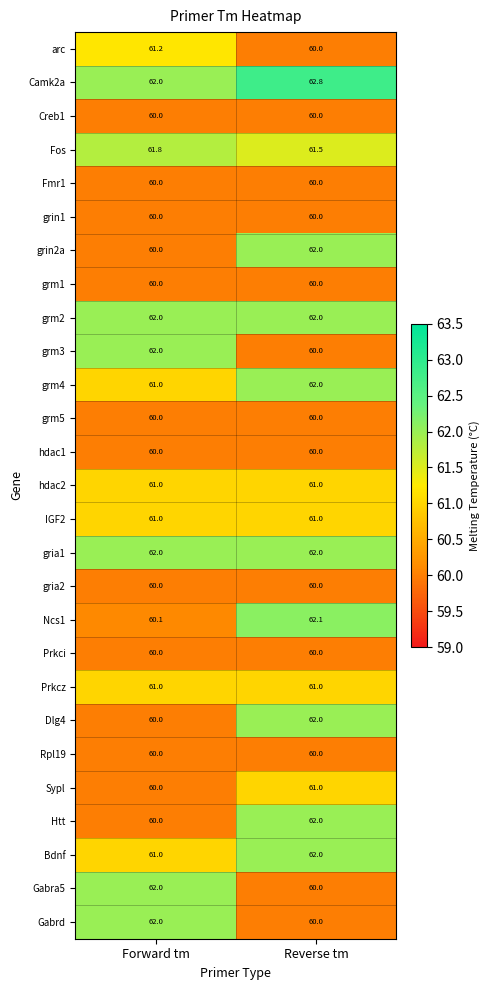

At which label is Bdnf closest to 61?

Forward tm